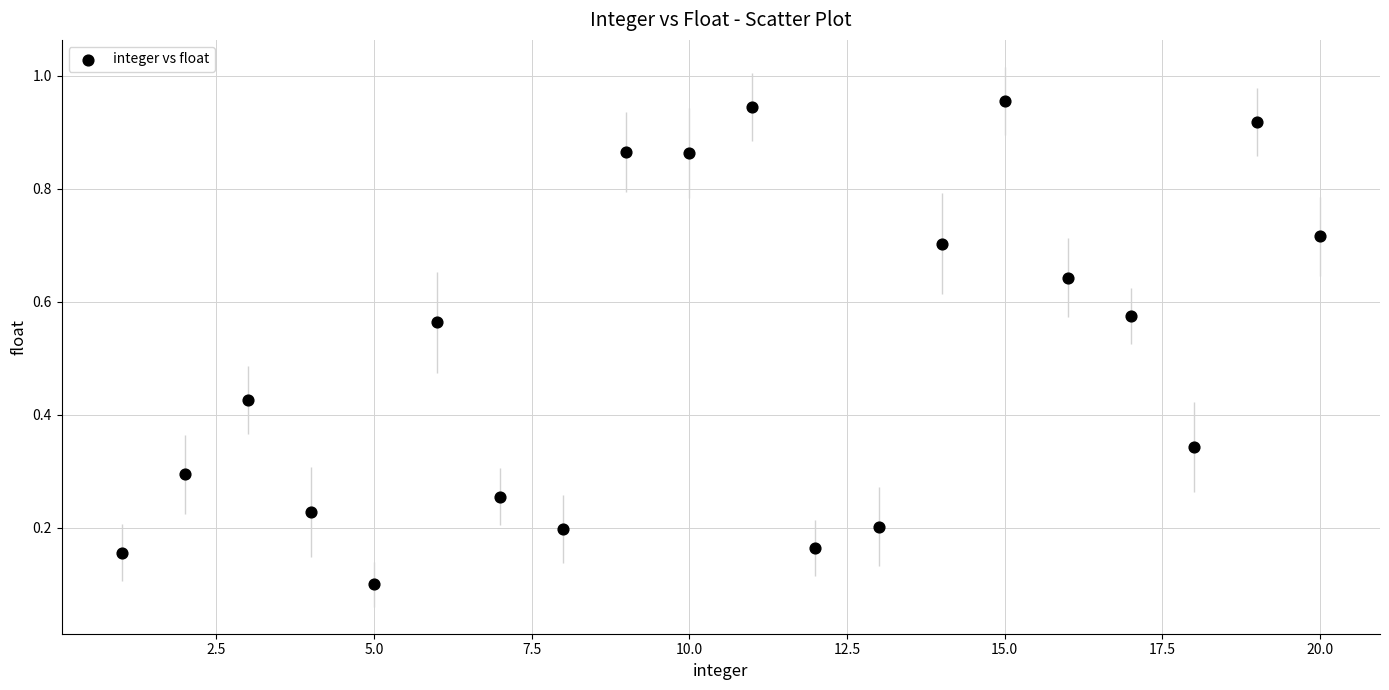

What is the range of X values (max minus min)?

19.0